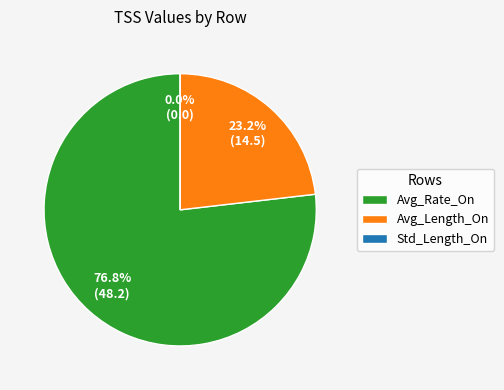

Do Avg_Rate_On and Avg_Length_On together represent more than half of the pie?

Yes